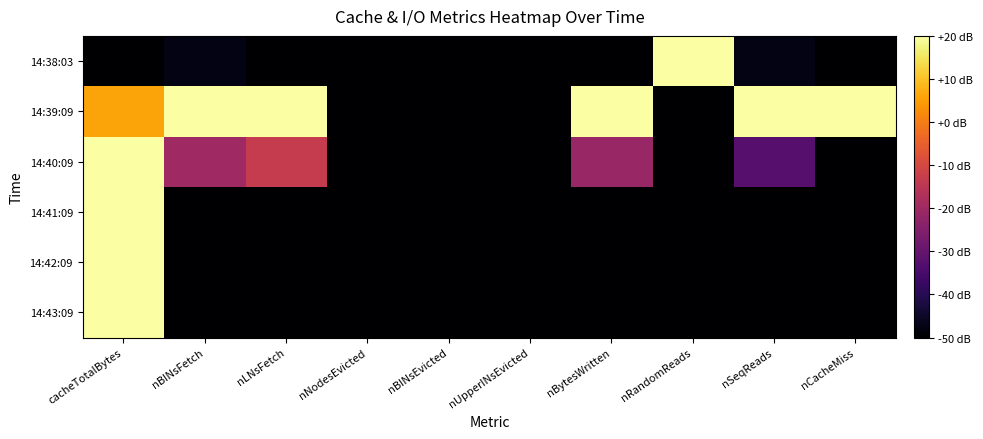

What is the maximum value shown in the chart?

20.0